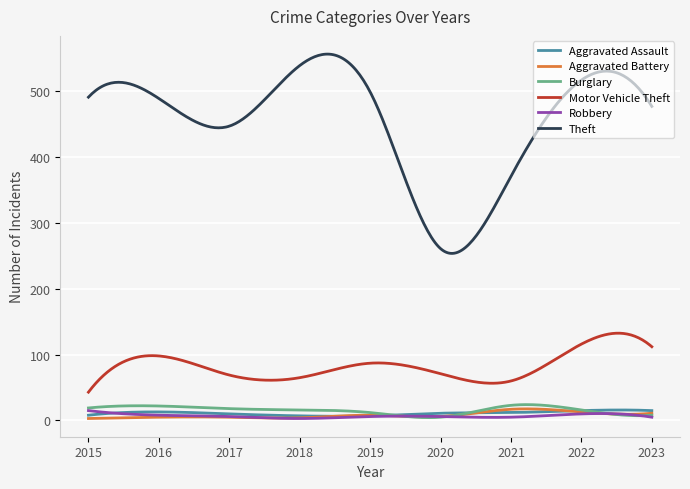

True or false: Aggravated Assault and Theft cross at least once.

False